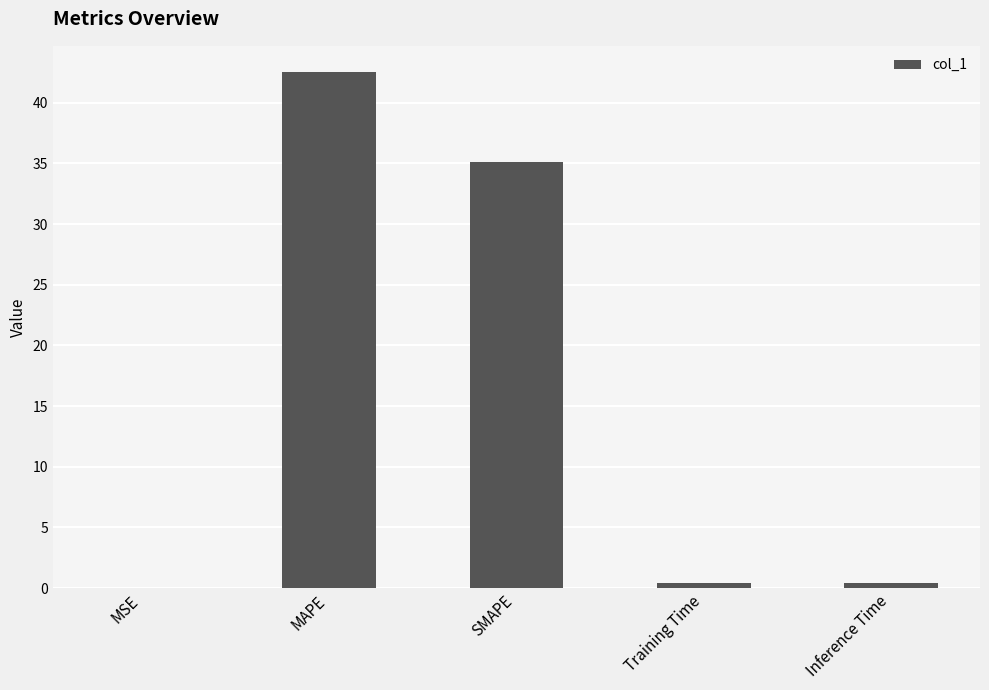

What is the average value?

15.7